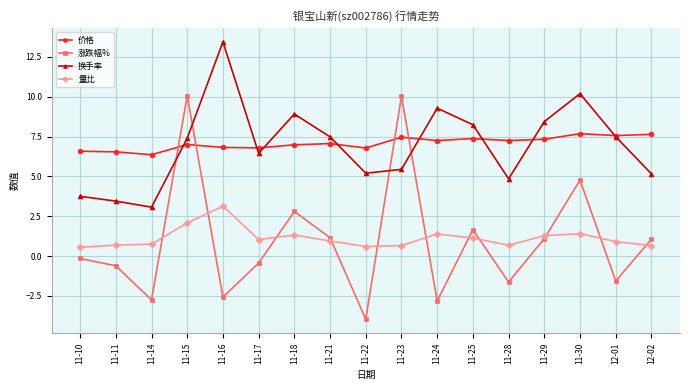

What is the label of the 15th point from the right?

11-14